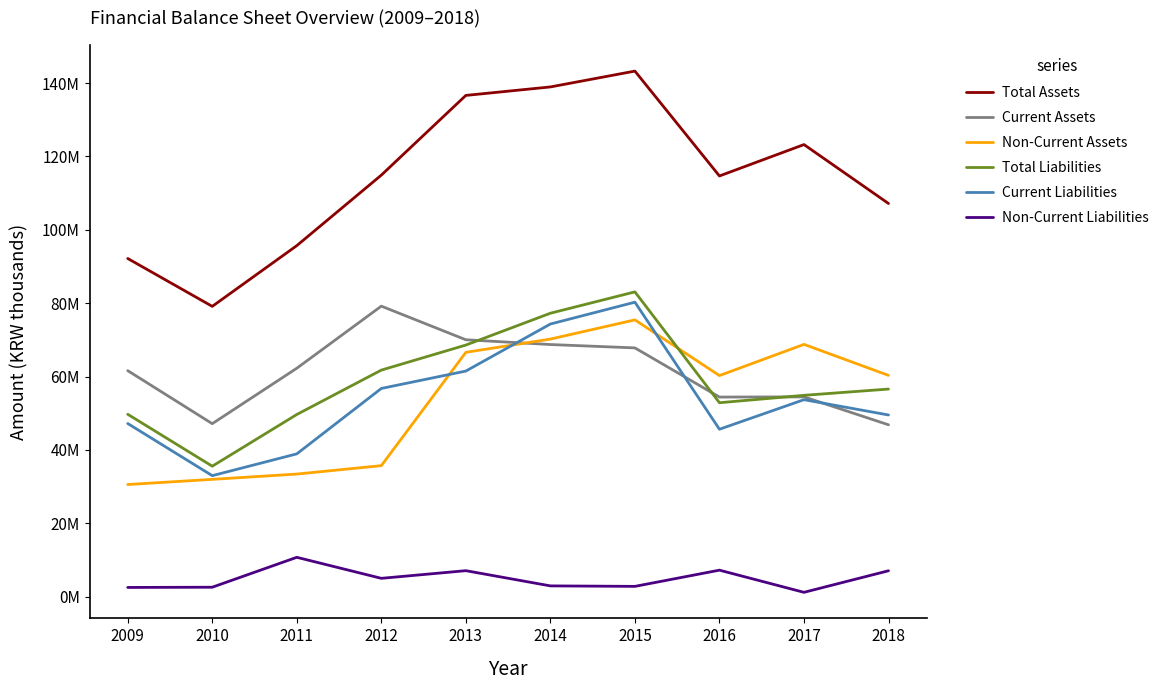

The value of Total Assets at 2012 is 114912661. True or false?

True